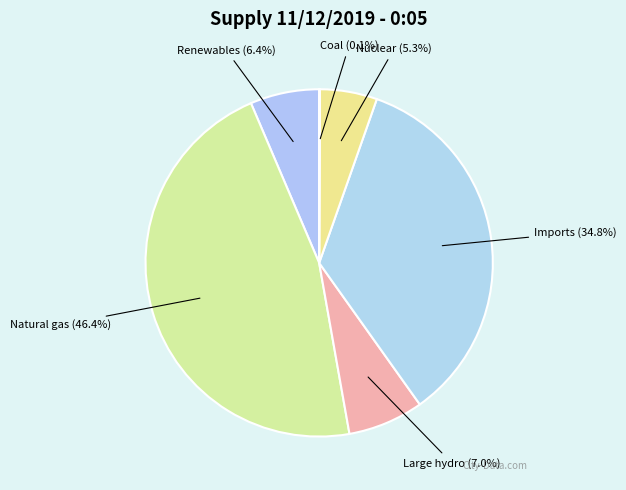

Is it true that Natural gas is 58% of the pie?

False